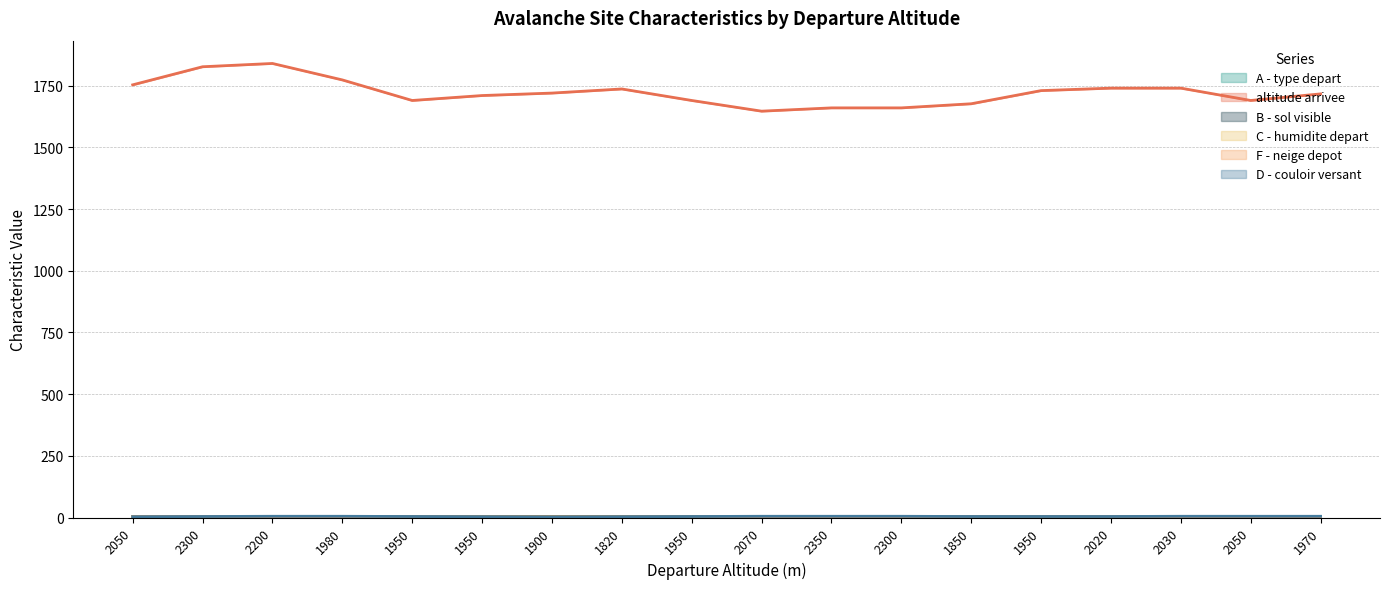

Where is B - sol visible nearest to the value 3?

1970